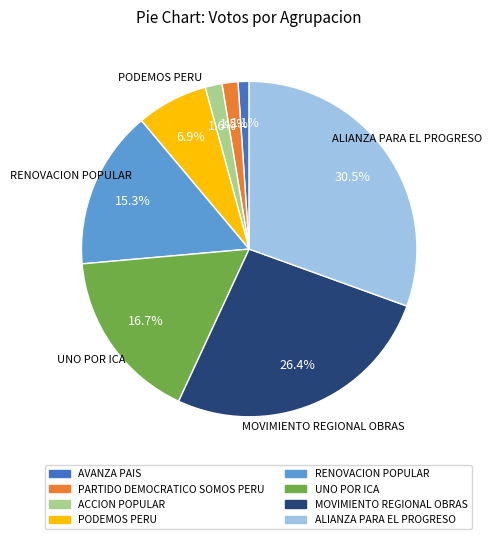

Approximately how many times larger is the value at AVANZA PAIS compared to ACCION POPULAR?

0.7